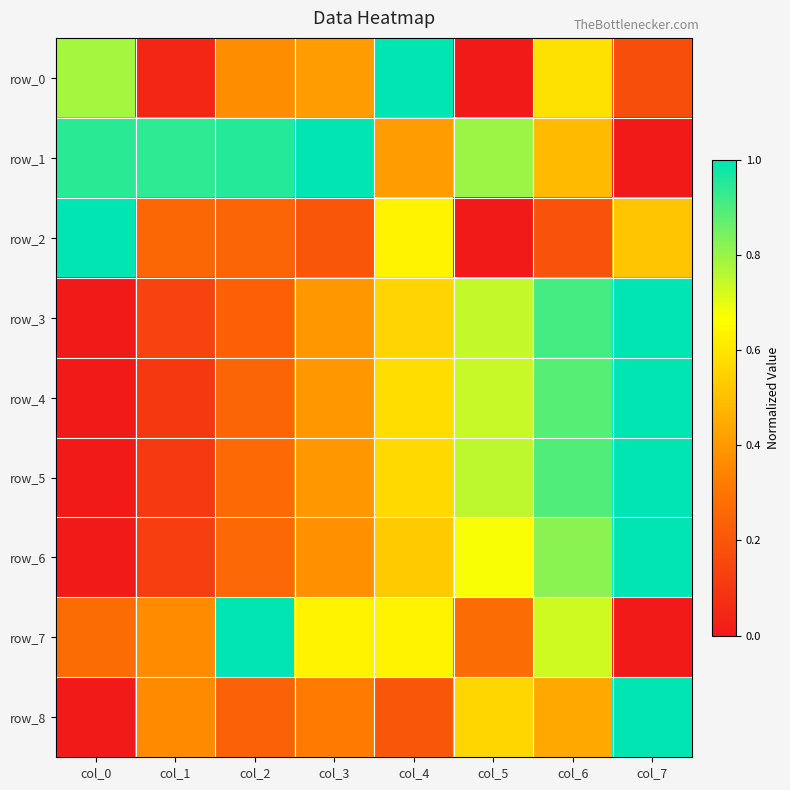

The row_4 series shows 0.1 at col_1. True or false?

False